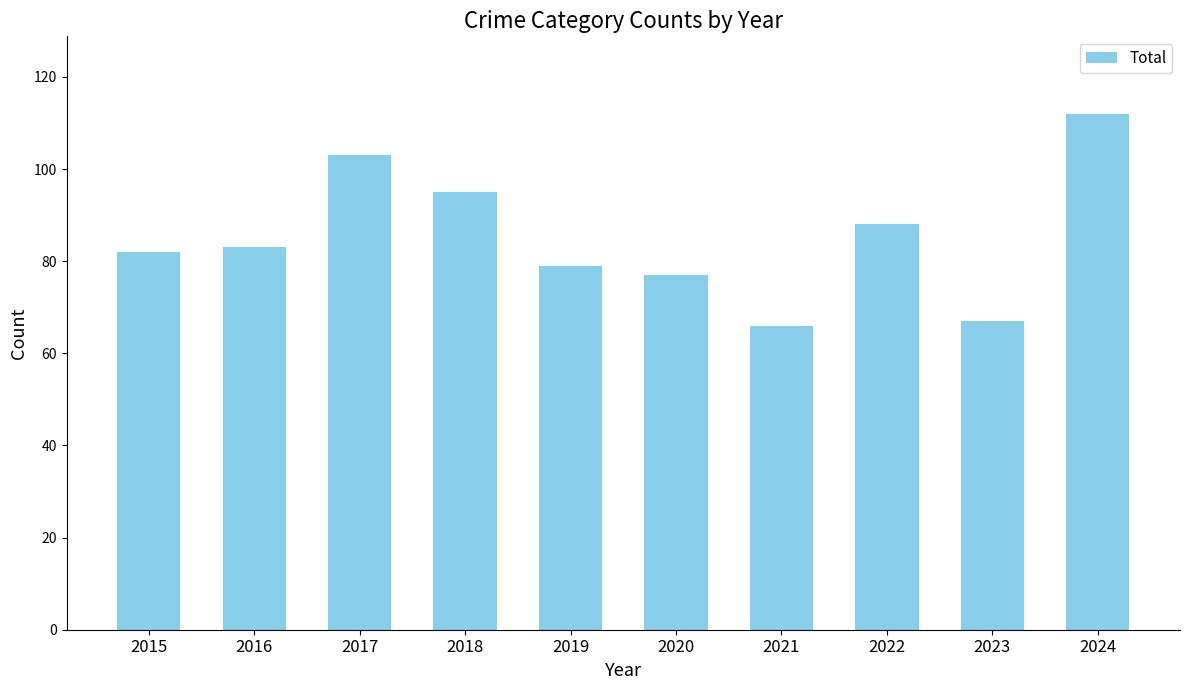

What is the value of the 5th bar from the left?

79